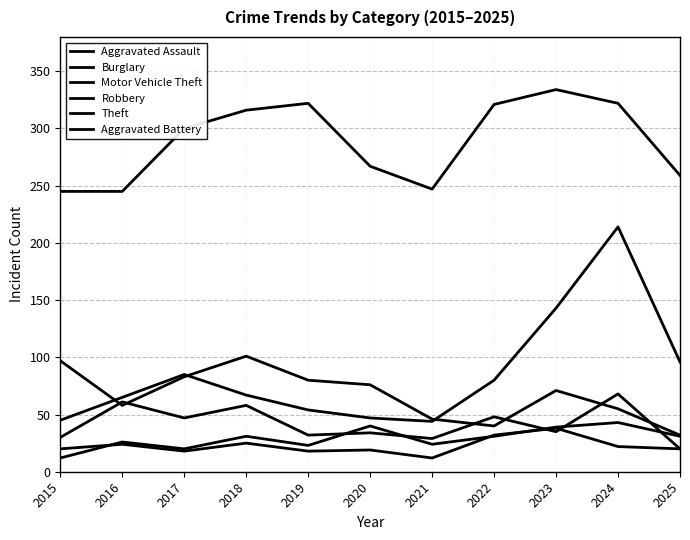

How many lines are shown in the chart?

6